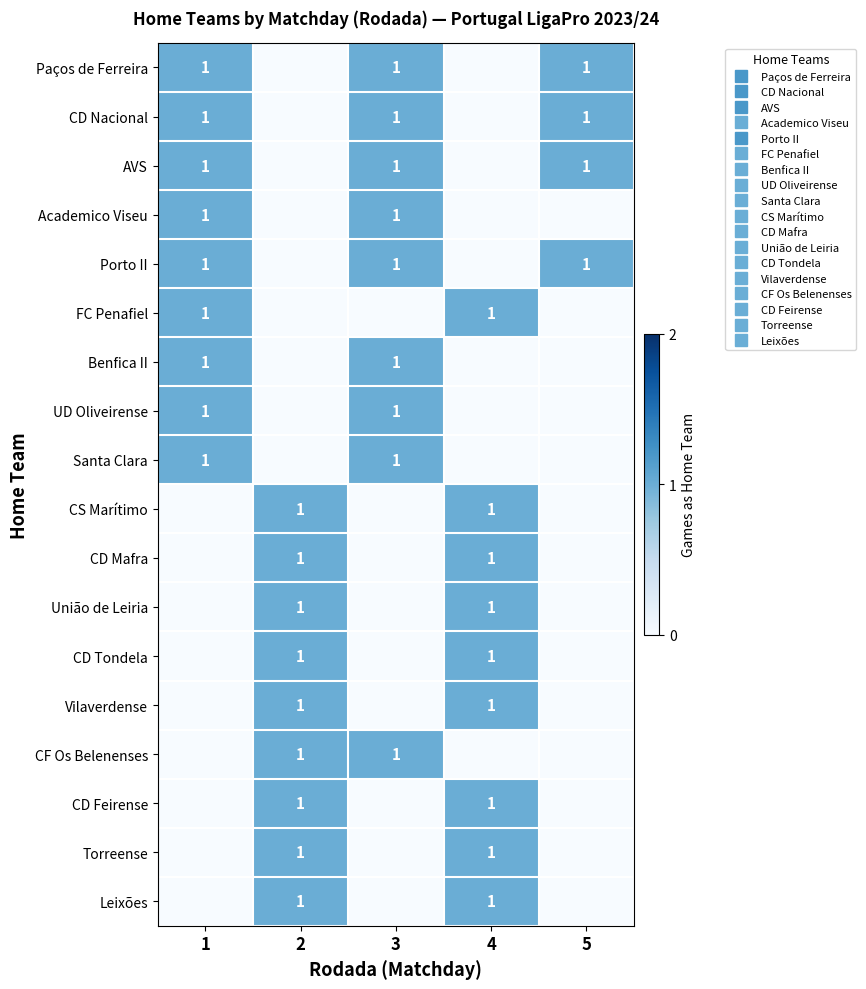

True or false: Benfica II has a value of 1 at 3.

True